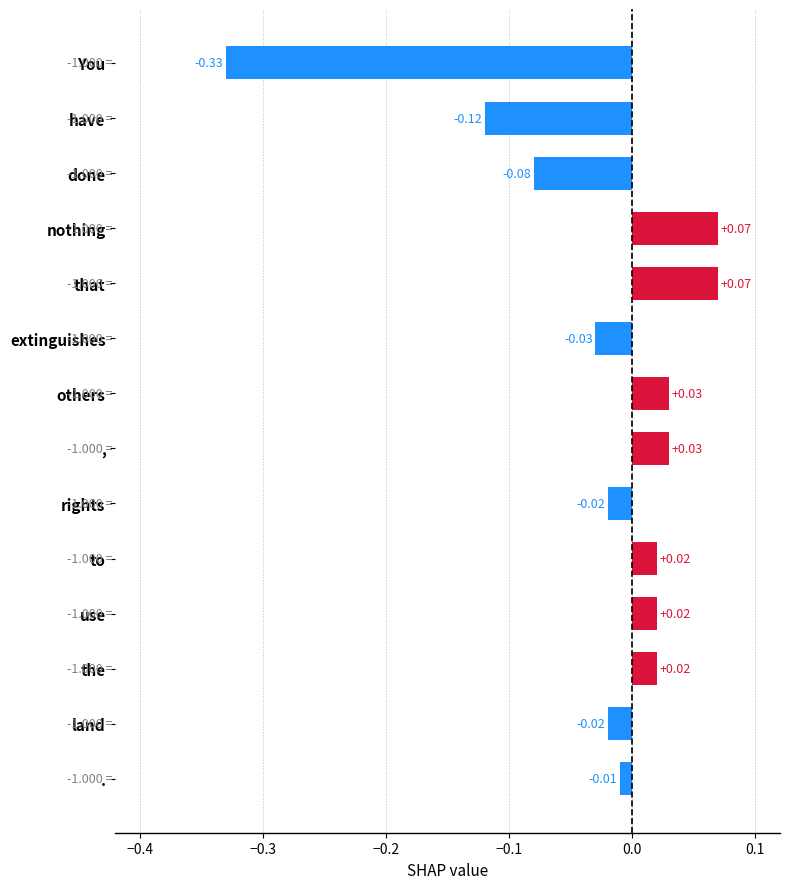

What is the label of the 1st bar from the bottom?

.